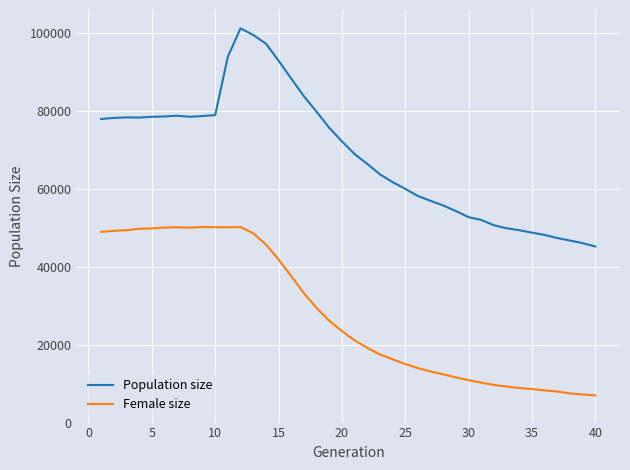

In Population size, how many points are lower than both neighbors (excluding endpoints)?

2